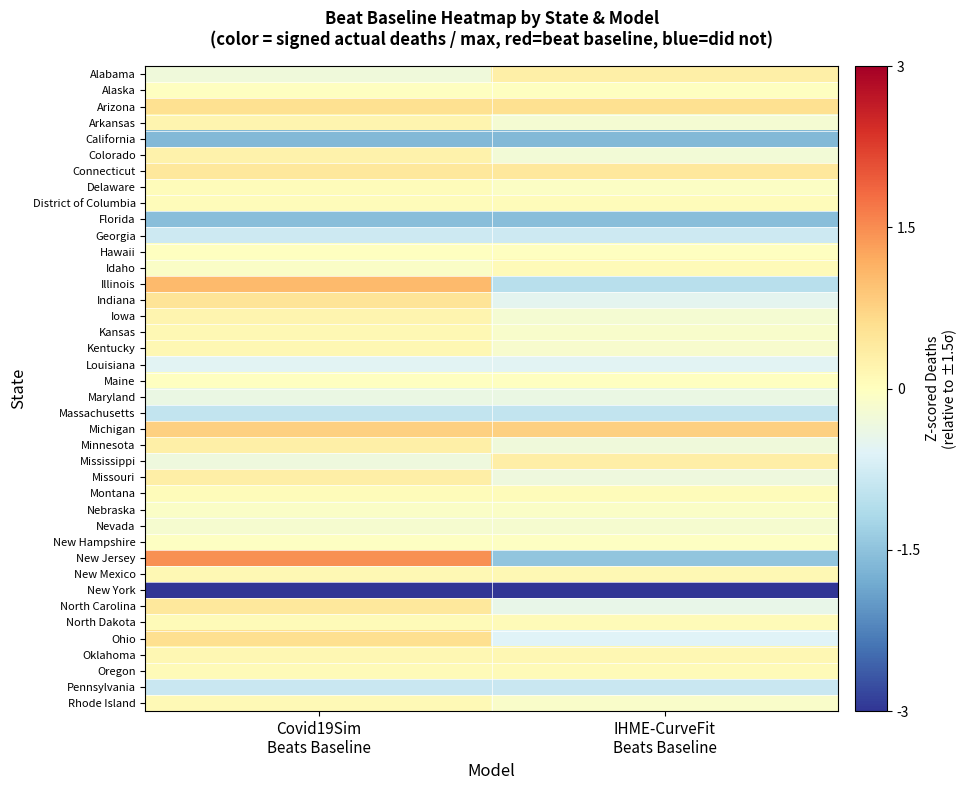

Reading left to right, what are all the values shown in this chart?

Alabama: Covid19Sim
Beats Baseline=-0.3	IHME-CurveFit
Beats Baseline=0.3
Alaska: Covid19Sim
Beats Baseline=-0.0	IHME-CurveFit
Beats Baseline=-0.0
Arizona: Covid19Sim
Beats Baseline=0.6	IHME-CurveFit
Beats Baseline=0.6
Arkansas: Covid19Sim
Beats Baseline=0.2	IHME-CurveFit
Beats Baseline=-0.2
California: Covid19Sim
Beats Baseline=-1.6	IHME-CurveFit
Beats Baseline=-1.6
Colorado: Covid19Sim
Beats Baseline=0.2	IHME-CurveFit
Beats Baseline=-0.2
Connecticut: Covid19Sim
Beats Baseline=0.4	IHME-CurveFit
Beats Baseline=0.4
Delaware: Covid19Sim
Beats Baseline=0.1	IHME-CurveFit
Beats Baseline=-0.1
District of Columbia: Covid19Sim
Beats Baseline=0.1	IHME-CurveFit
Beats Baseline=0.1
Florida: Covid19Sim
Beats Baseline=-1.6	IHME-CurveFit
Beats Baseline=-1.6
Georgia: Covid19Sim
Beats Baseline=-0.8	IHME-CurveFit
Beats Baseline=-0.8
Hawaii: Covid19Sim
Beats Baseline=-0.0	IHME-CurveFit
Beats Baseline=-0.0
Idaho: Covid19Sim
Beats Baseline=-0.1	IHME-CurveFit
Beats Baseline=0.1
Illinois: Covid19Sim
Beats Baseline=1.0	IHME-CurveFit
Beats Baseline=-1.0
Indiana: Covid19Sim
Beats Baseline=0.5	IHME-CurveFit
Beats Baseline=-0.5
Iowa: Covid19Sim
Beats Baseline=0.2	IHME-CurveFit
Beats Baseline=-0.2
Kansas: Covid19Sim
Beats Baseline=0.1	IHME-CurveFit
Beats Baseline=-0.1
Kentucky: Covid19Sim
Beats Baseline=0.2	IHME-CurveFit
Beats Baseline=-0.2
Louisiana: Covid19Sim
Beats Baseline=-0.5	IHME-CurveFit
Beats Baseline=-0.5
Maine: Covid19Sim
Beats Baseline=-0.0	IHME-CurveFit
Beats Baseline=-0.0
Maryland: Covid19Sim
Beats Baseline=-0.4	IHME-CurveFit
Beats Baseline=-0.4
Massachusetts: Covid19Sim
Beats Baseline=-0.9	IHME-CurveFit
Beats Baseline=-0.9
Michigan: Covid19Sim
Beats Baseline=0.8	IHME-CurveFit
Beats Baseline=0.8
Minnesota: Covid19Sim
Beats Baseline=0.3	IHME-CurveFit
Beats Baseline=-0.3
Mississippi: Covid19Sim
Beats Baseline=-0.3	IHME-CurveFit
Beats Baseline=0.3
Missouri: Covid19Sim
Beats Baseline=0.3	IHME-CurveFit
Beats Baseline=-0.3
Montana: Covid19Sim
Beats Baseline=0.1	IHME-CurveFit
Beats Baseline=0.1
Nebraska: Covid19Sim
Beats Baseline=-0.1	IHME-CurveFit
Beats Baseline=-0.1
Nevada: Covid19Sim
Beats Baseline=-0.2	IHME-CurveFit
Beats Baseline=-0.2
New Hampshire: Covid19Sim
Beats Baseline=-0.0	IHME-CurveFit
Beats Baseline=-0.0
New Jersey: Covid19Sim
Beats Baseline=1.5	IHME-CurveFit
Beats Baseline=-1.5
New Mexico: Covid19Sim
Beats Baseline=0.1	IHME-CurveFit
Beats Baseline=0.1
New York: Covid19Sim
Beats Baseline=-3.0	IHME-CurveFit
Beats Baseline=-3.0
North Carolina: Covid19Sim
Beats Baseline=0.4	IHME-CurveFit
Beats Baseline=-0.4
North Dakota: Covid19Sim
Beats Baseline=0.1	IHME-CurveFit
Beats Baseline=0.1
Ohio: Covid19Sim
Beats Baseline=0.6	IHME-CurveFit
Beats Baseline=-0.6
Oklahoma: Covid19Sim
Beats Baseline=0.1	IHME-CurveFit
Beats Baseline=0.1
Oregon: Covid19Sim
Beats Baseline=0.1	IHME-CurveFit
Beats Baseline=0.1
Pennsylvania: Covid19Sim
Beats Baseline=-0.9	IHME-CurveFit
Beats Baseline=-0.9
Rhode Island: Covid19Sim
Beats Baseline=0.1	IHME-CurveFit
Beats Baseline=-0.1